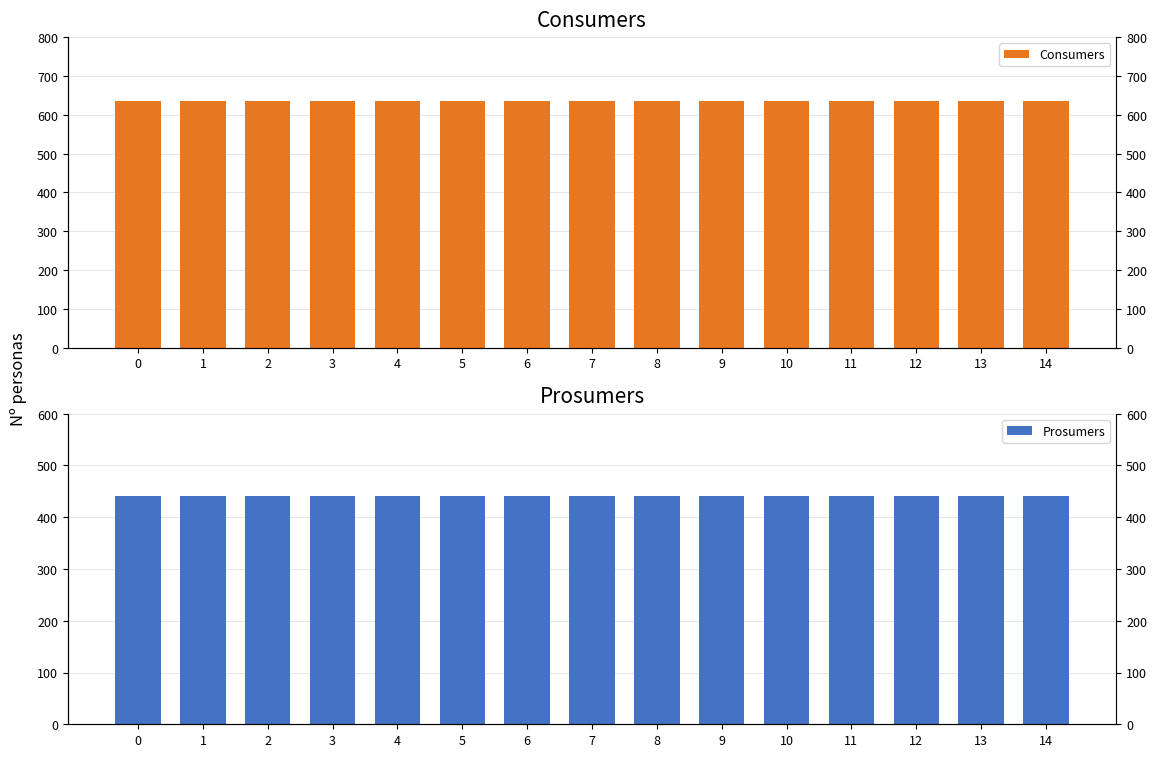

At how many categories does at least one series exceed 527?

15